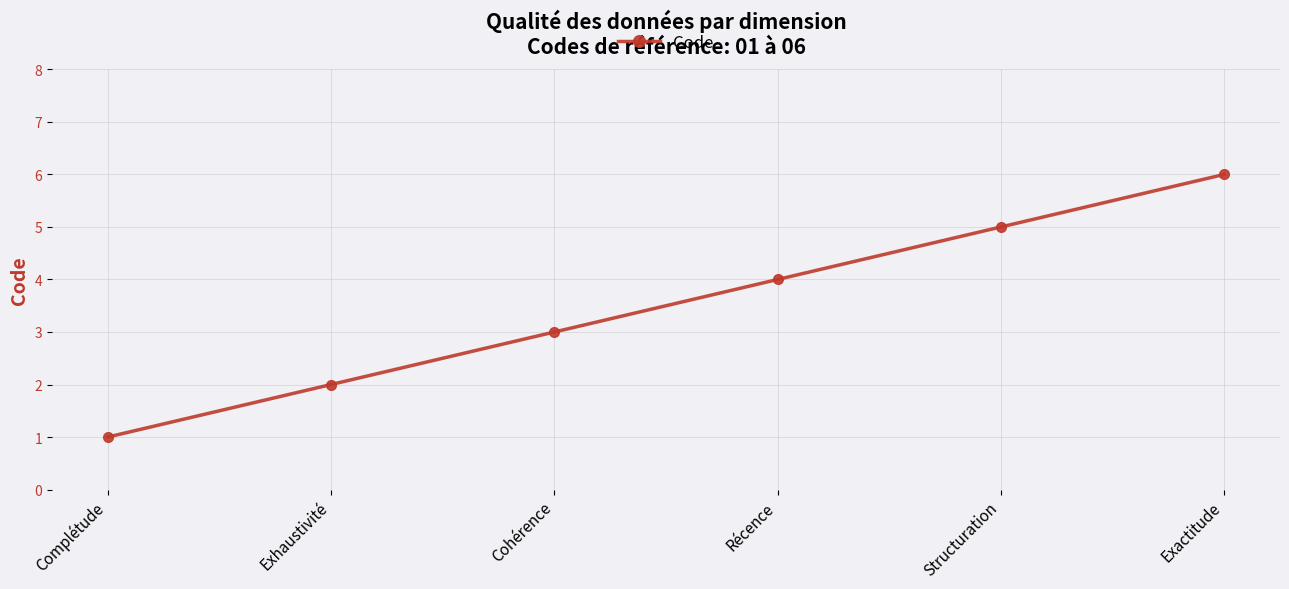

How many data points are less than 4?

3